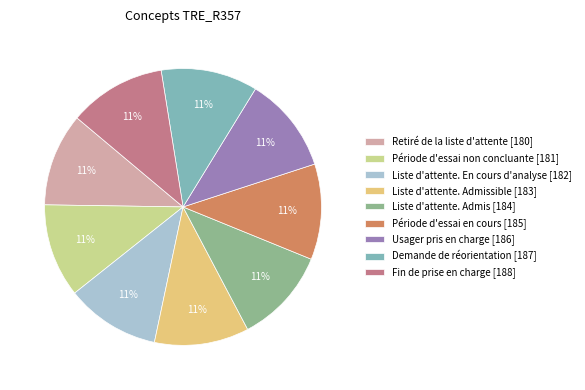

Count the number of slices in the pie.

9